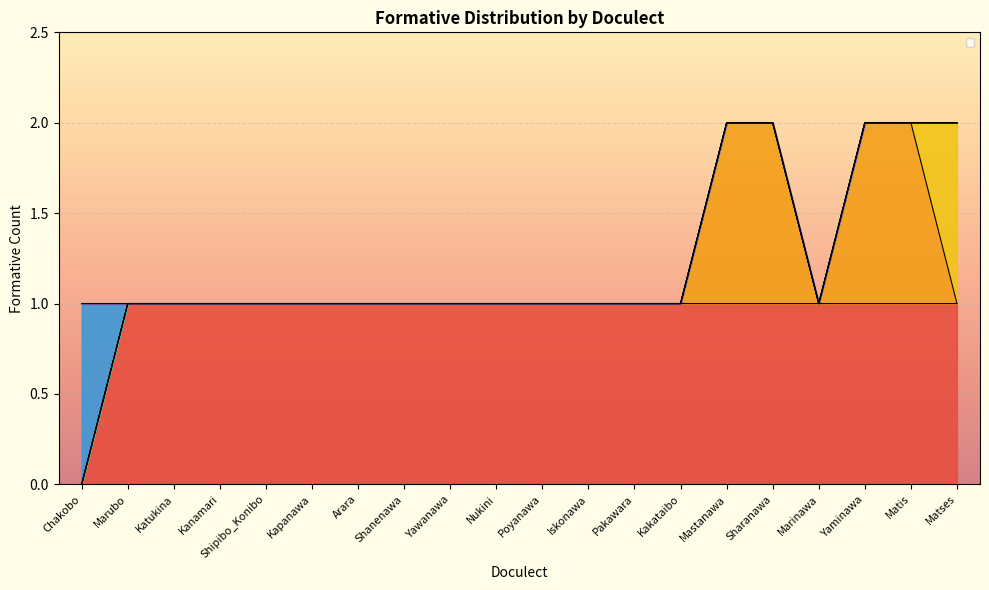

Reading left to right, list all the values displayed in this chart.

_kin: Chakobo=0	Marubo=1	Katukina=1	Kanamari=1	Shipibo_Konibo=1	Kapanawa=1	Arara=1	Shanenawa=1	Yawanawa=1	Nukini=1	Poyanawa=1	Iskonawa=1	Pakawara=1	Kakataibo=1	Mastanawa=1	Sharanawa=1	Marinawa=1	Yaminawa=1	Matis=1	Matses=1
_ʧuku: Chakobo=0	Marubo=0	Katukina=0	Kanamari=0	Shipibo_Konibo=0	Kapanawa=0	Arara=0	Shanenawa=0	Yawanawa=0	Nukini=0	Poyanawa=0	Iskonawa=0	Pakawara=0	Kakataibo=0	Mastanawa=1	Sharanawa=1	Marinawa=0	Yaminawa=1	Matis=1	Matses=0
_san: Chakobo=0	Marubo=0	Katukina=0	Kanamari=0	Shipibo_Konibo=0	Kapanawa=0	Arara=0	Shanenawa=0	Yawanawa=0	Nukini=0	Poyanawa=0	Iskonawa=0	Pakawara=0	Kakataibo=0	Mastanawa=0	Sharanawa=0	Marinawa=0	Yaminawa=0	Matis=0	Matses=1
_ʧa: Chakobo=0	Marubo=0	Katukina=0	Kanamari=0	Shipibo_Konibo=0	Kapanawa=0	Arara=0	Shanenawa=0	Yawanawa=0	Nukini=0	Poyanawa=0	Iskonawa=0	Pakawara=0	Kakataibo=0	Mastanawa=0	Sharanawa=0	Marinawa=0	Yaminawa=0	Matis=0	Matses=0
_ʂaki: Chakobo=1	Marubo=0	Katukina=0	Kanamari=0	Shipibo_Konibo=0	Kapanawa=0	Arara=0	Shanenawa=0	Yawanawa=0	Nukini=0	Poyanawa=0	Iskonawa=0	Pakawara=0	Kakataibo=0	Mastanawa=0	Sharanawa=0	Marinawa=0	Yaminawa=0	Matis=0	Matses=0
_biate: Chakobo=0	Marubo=0	Katukina=0	Kanamari=0	Shipibo_Konibo=0	Kapanawa=0	Arara=0	Shanenawa=0	Yawanawa=0	Nukini=0	Poyanawa=0	Iskonawa=0	Pakawara=0	Kakataibo=0	Mastanawa=0	Sharanawa=0	Marinawa=0	Yaminawa=0	Matis=0	Matses=0